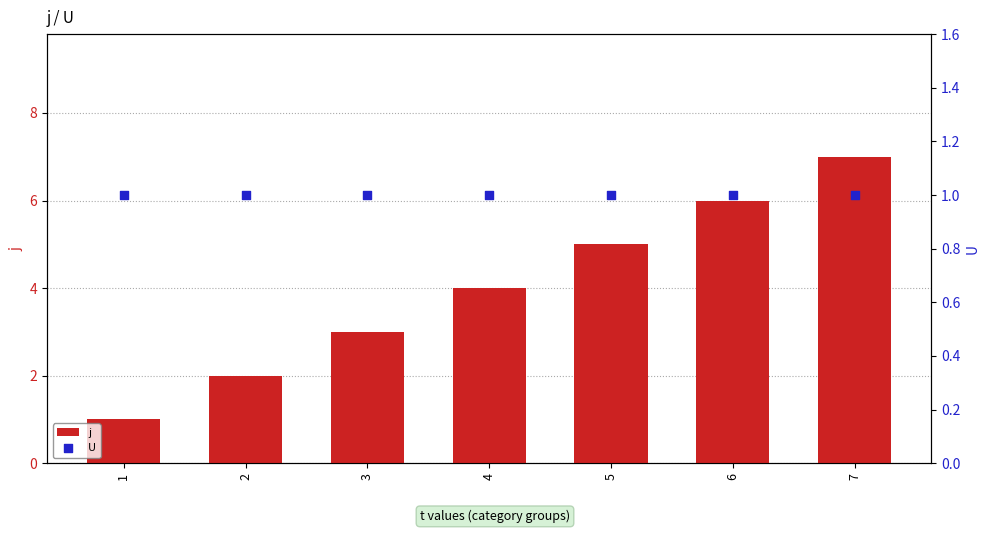

Which series has the largest Y range (max minus min)?

j